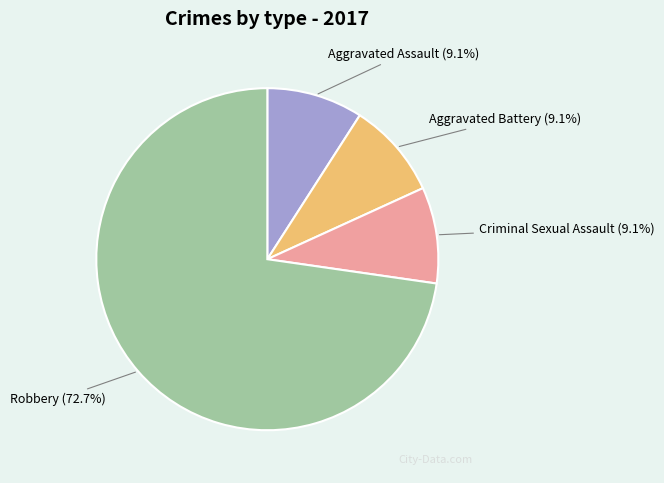

What is the total percentage of Aggravated Battery and Criminal Sexual Assault?

18.2%